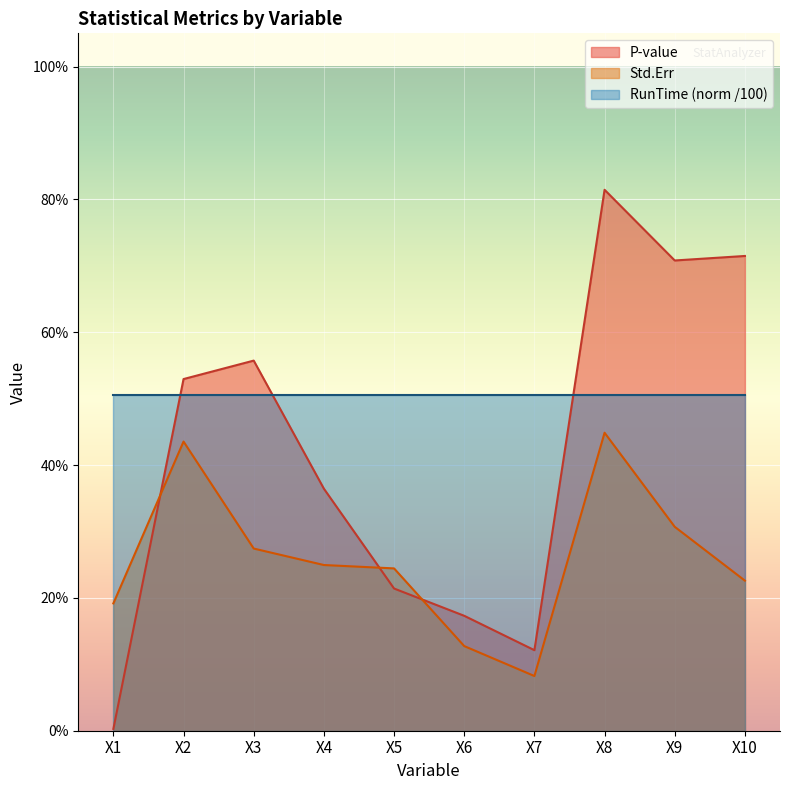

What is the spread (max minus min) of values at X2?

0.1